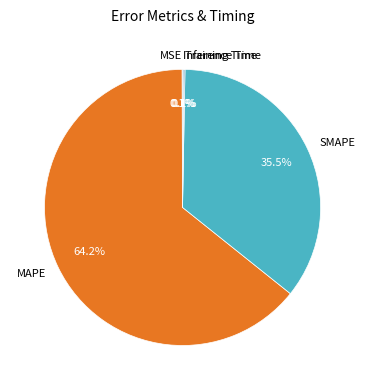

What is the ratio of the value at SMAPE to the value at MAPE?

0.6